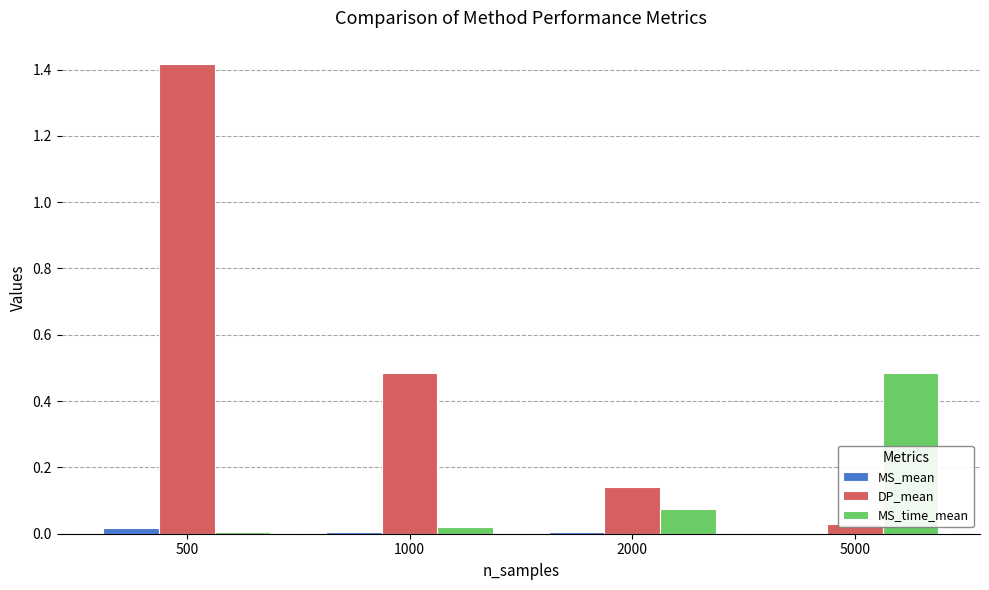

Rank the series by their average value, from lowest to highest.

MS_mean, MS_time_mean, DP_mean